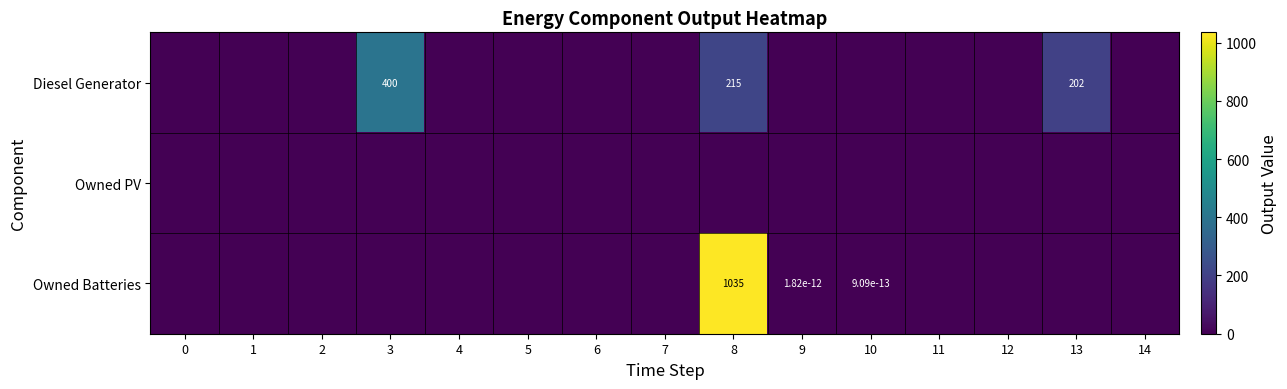

What is the maximum value shown in the chart?

1035.0